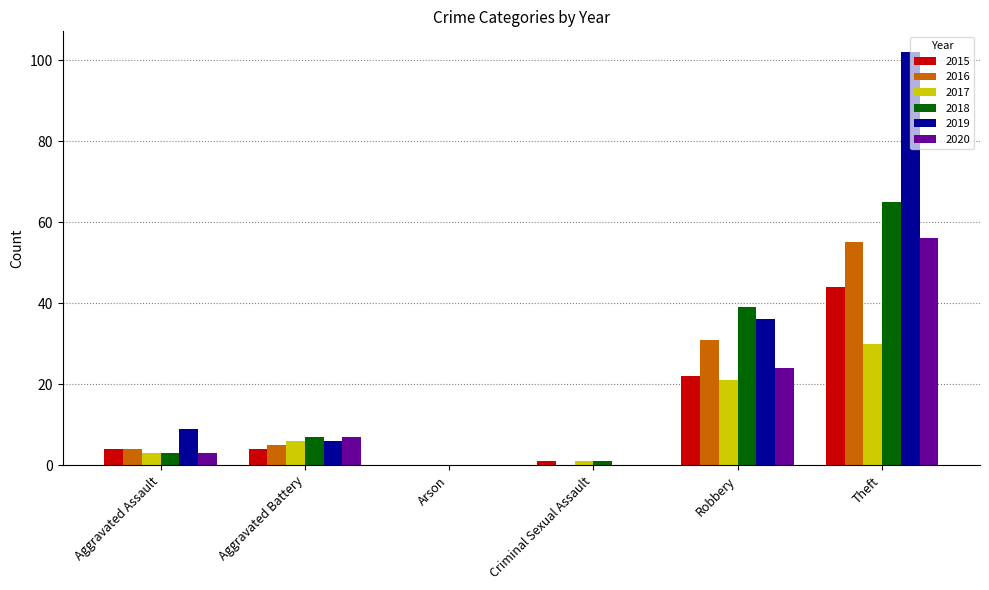

At which label does 2017 reach its peak?

Theft